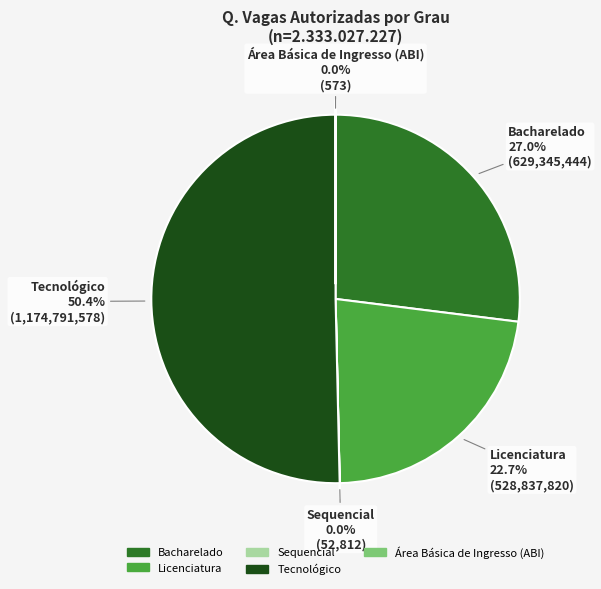

Which slice represents more than half of the pie?

Tecnológico